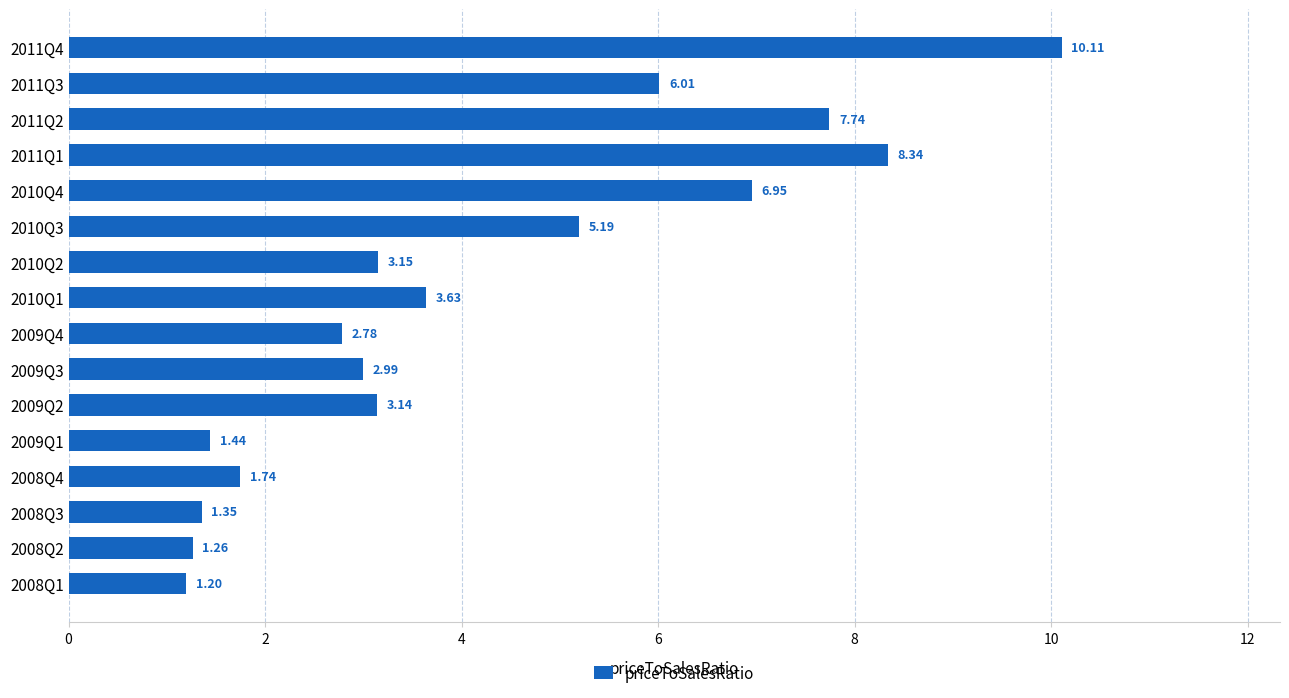

Between 2010Q3 and 2011Q1, which is larger?

2011Q1